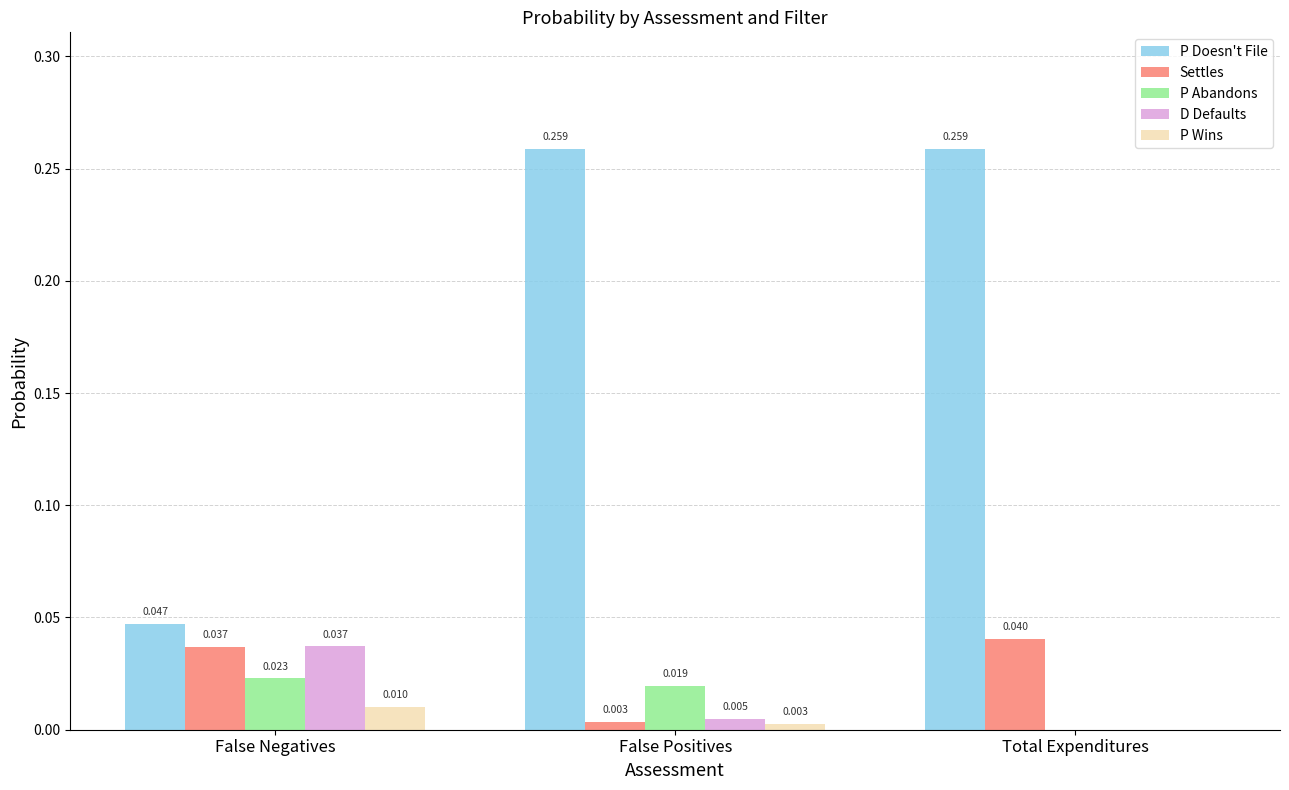

Where is D Defaults nearest to the value 0?

Total Expenditures